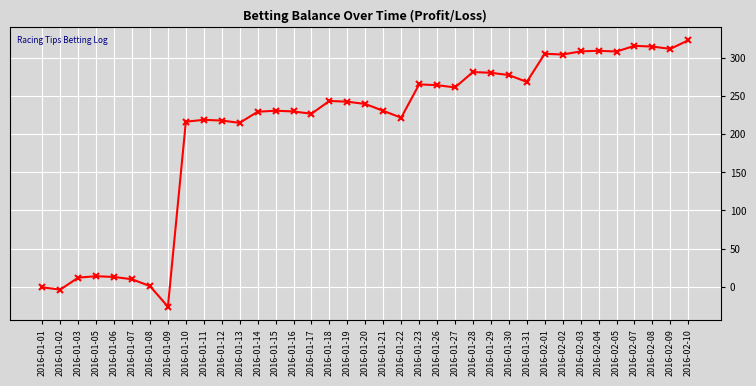

Which label corresponds to the smallest value in the chart?

2016-01-09